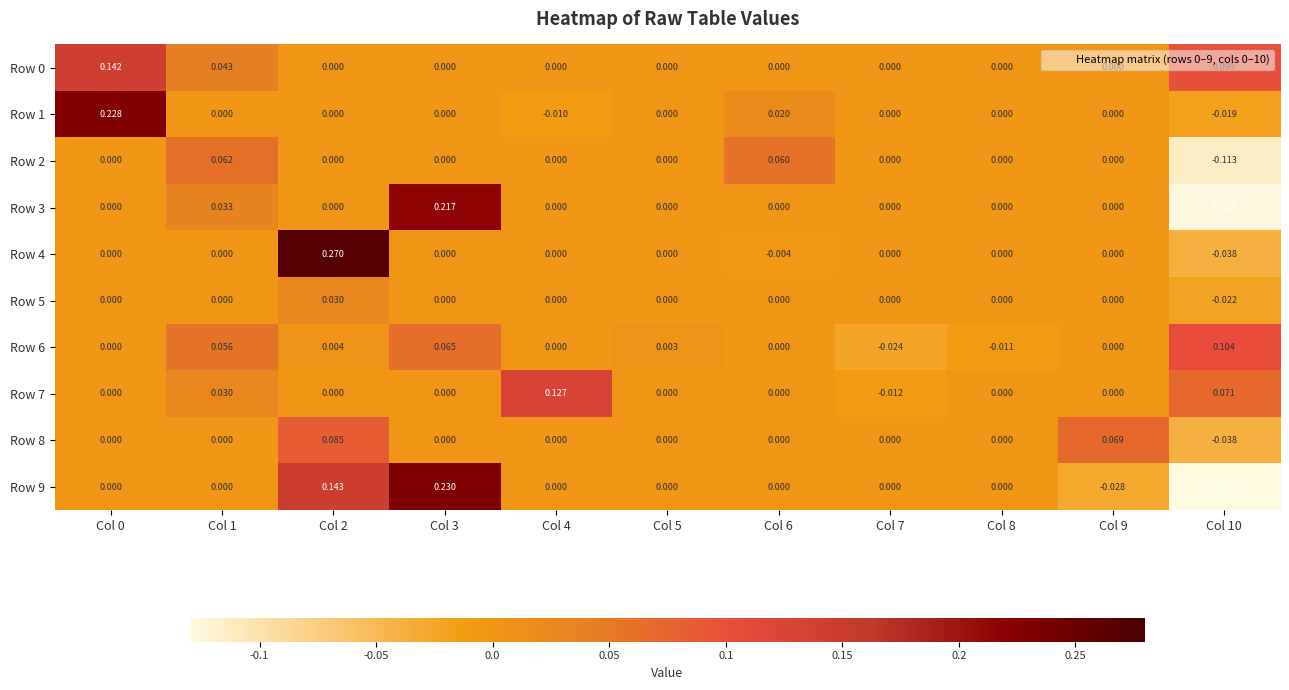

What is the spread (max minus min) of values at Col 0?

0.2